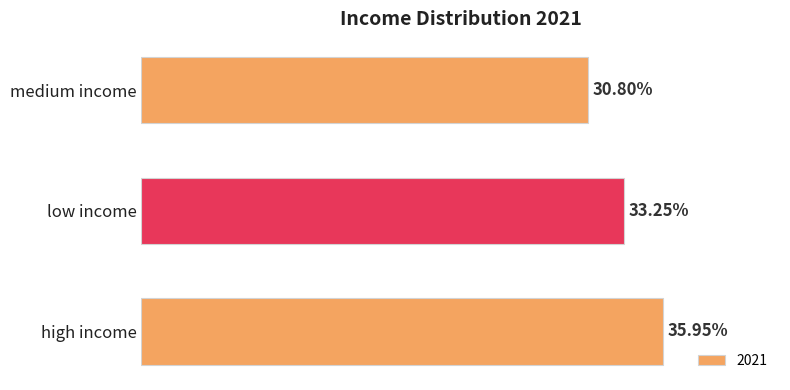

Which has a higher value, high income or medium income?

high income